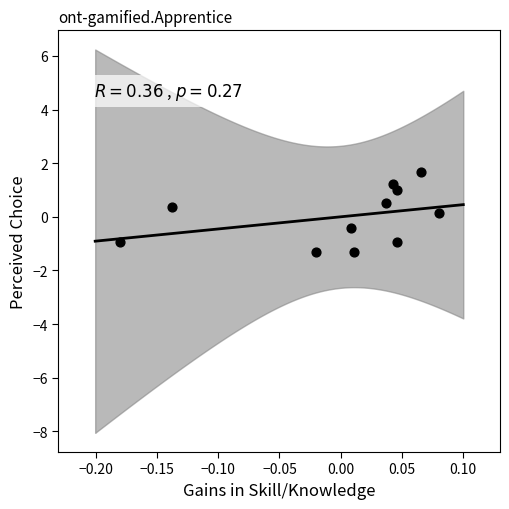

What is the range of X values (max minus min)?

0.3